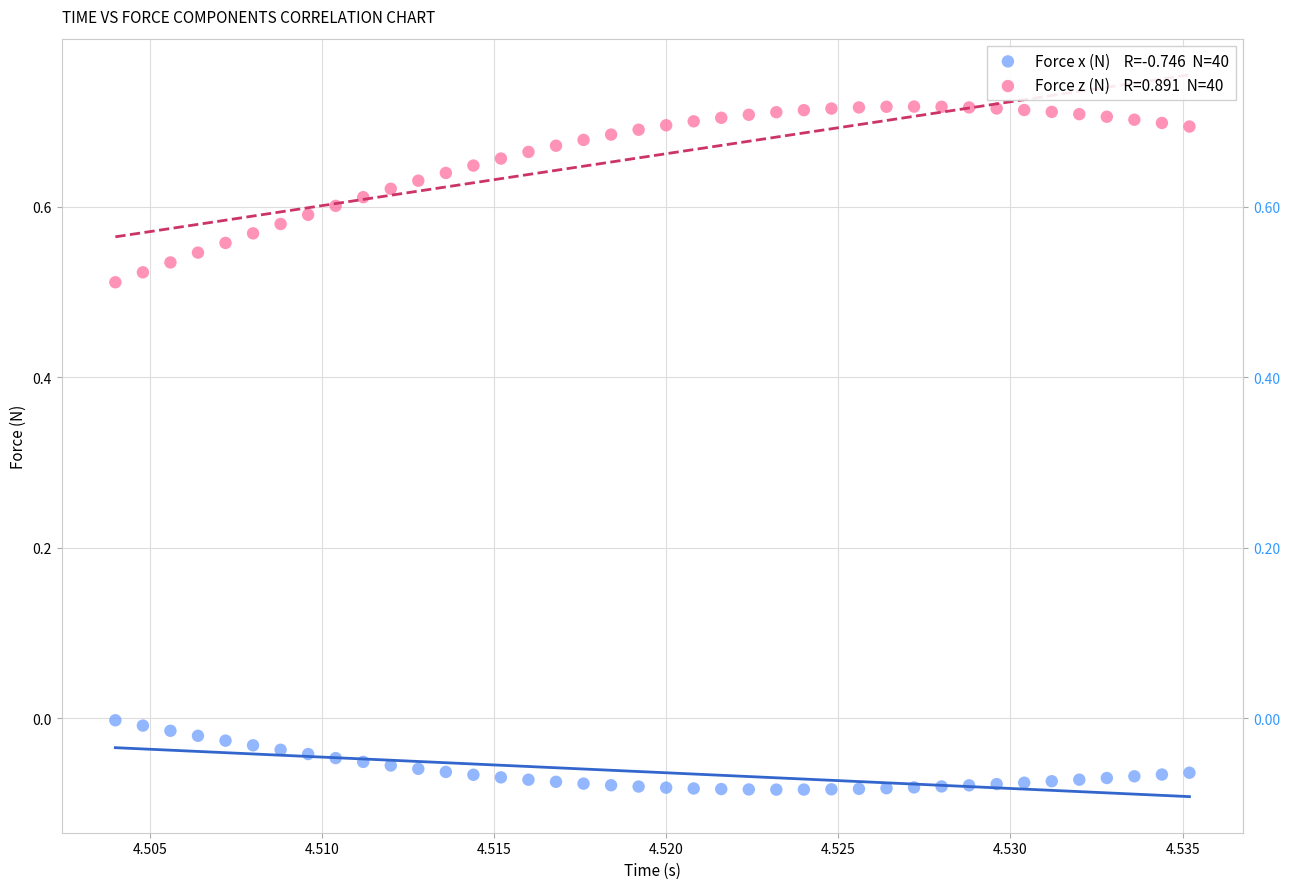

Across all data points, what is the range of Y values (max minus min)?

0.8